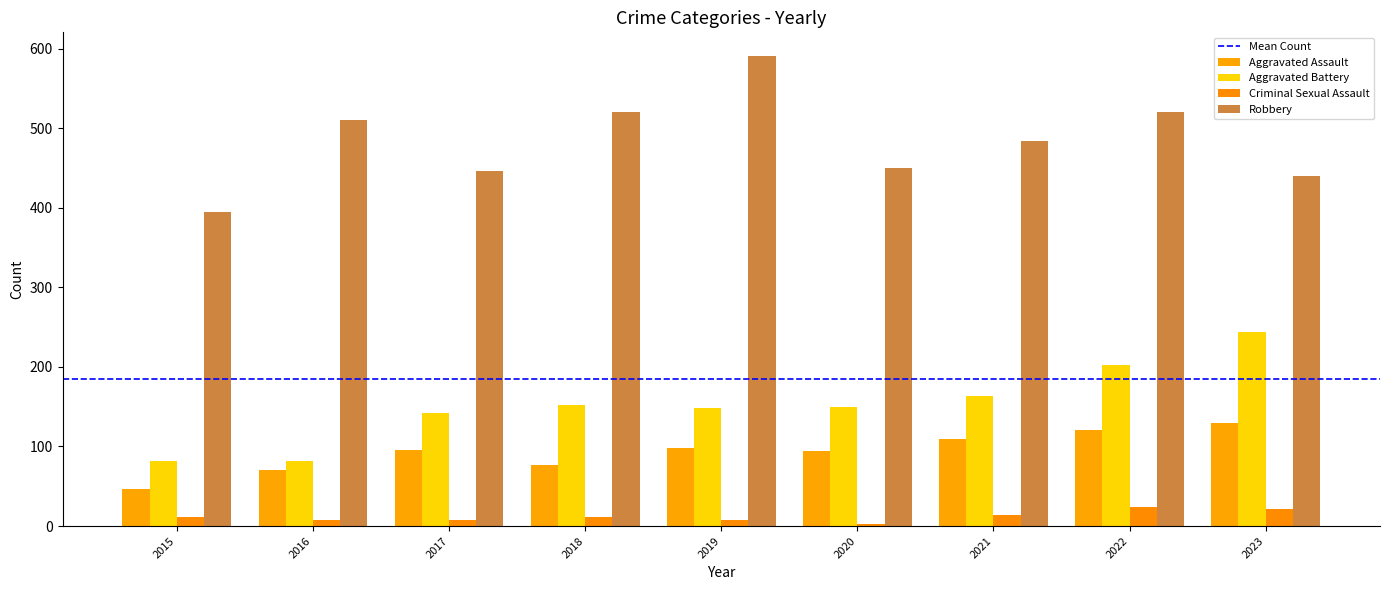

Which series has the widest spread of values?

Robbery